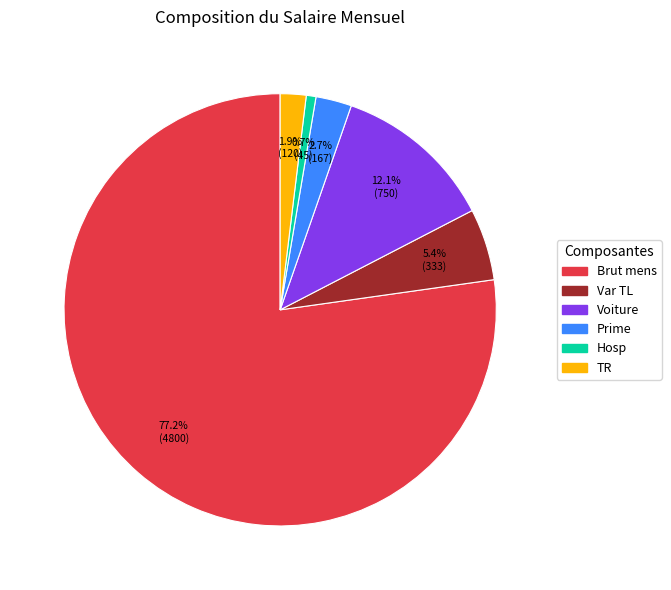

Between Var TL and Prime, which is larger?

Var TL